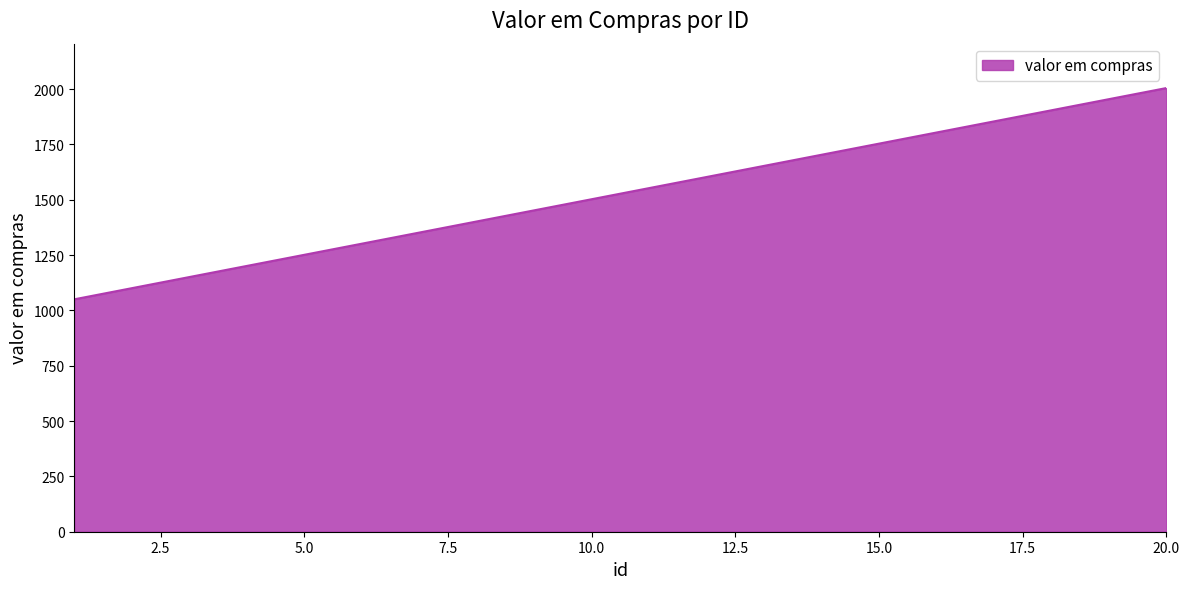

What is the maximum value shown in the chart?

2005.0